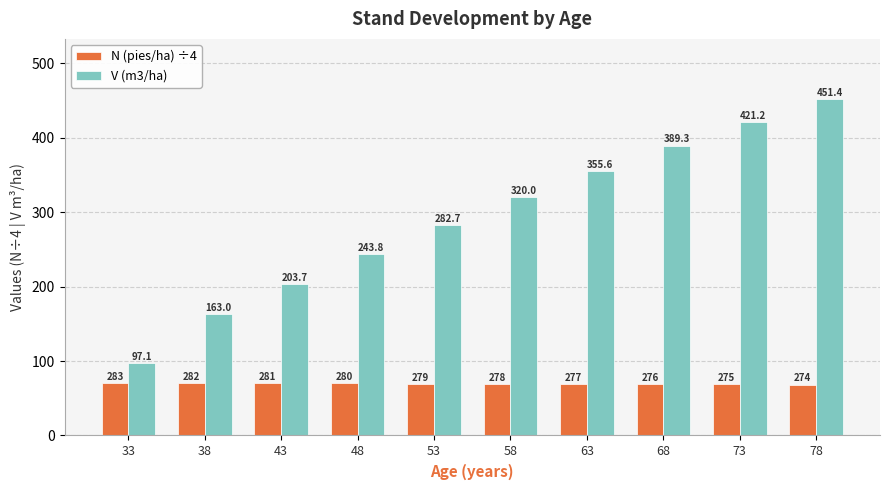

What is the difference between the N (pies/ha) ÷4 values at 43 and 63?

1.0